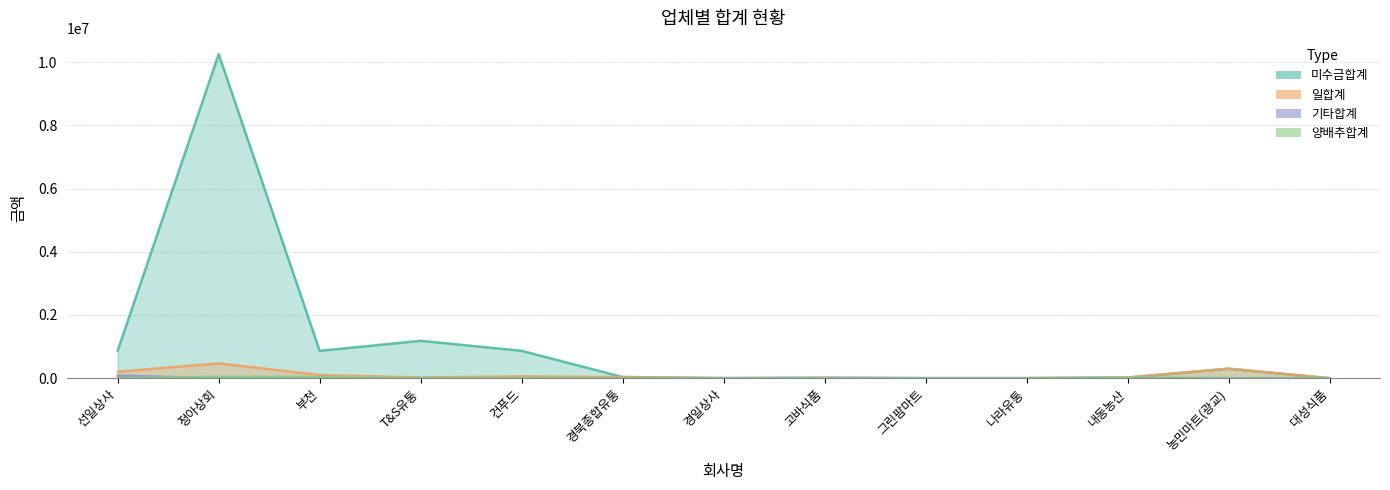

Which series has the largest total across all categories?

미수금합계